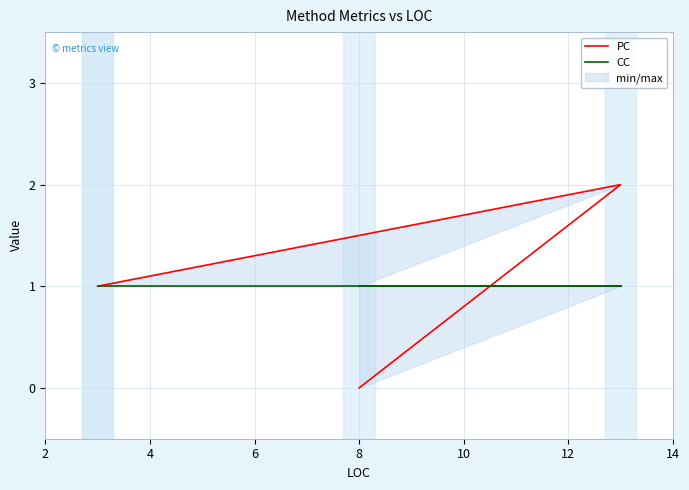

What is the total value across all series at 4?

2